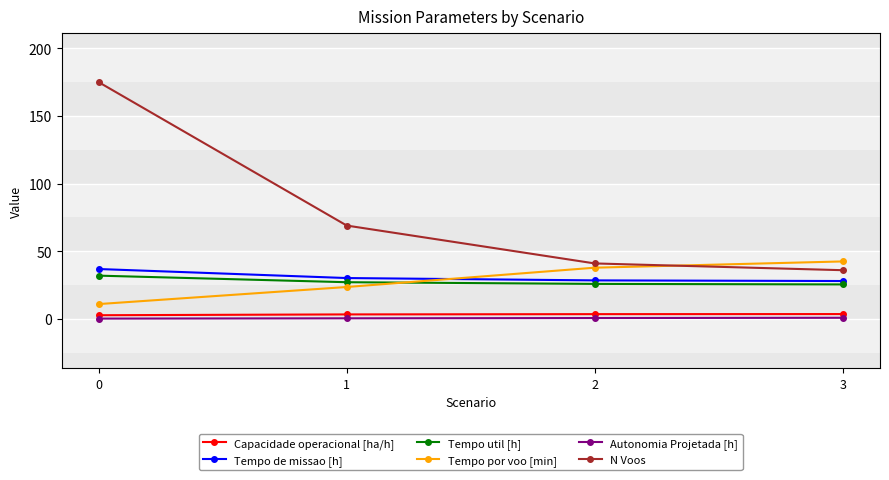

Rank the series at 2 from lowest to highest value.

Autonomia Projetada [h], Capacidade operacional [ha/h], Tempo util [h], Tempo de missao [h], Tempo por voo [min], N Voos